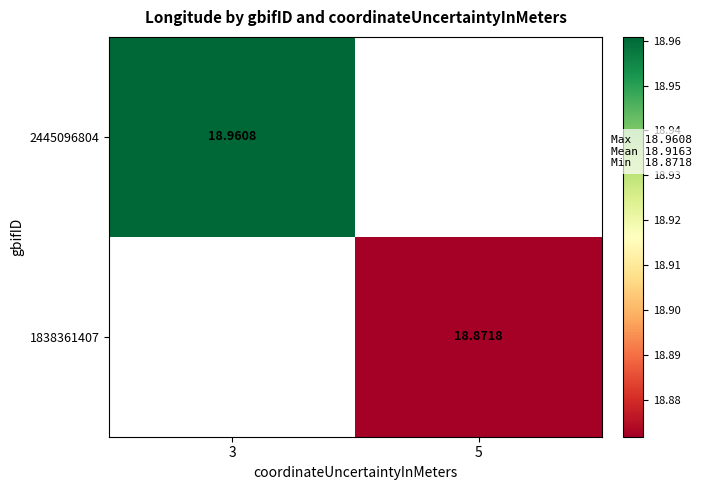

The 1838361407 series shows 33.5 at 5. True or false?

False